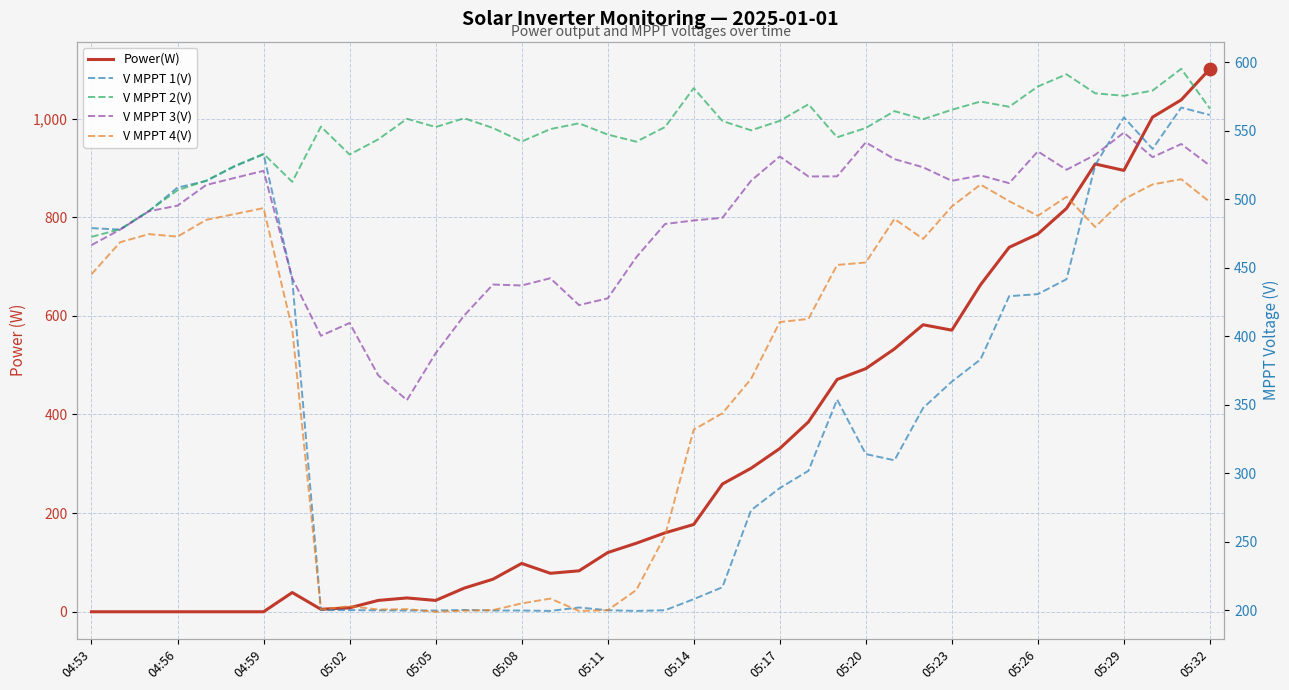

At which category is the sum across all series the highest?

38